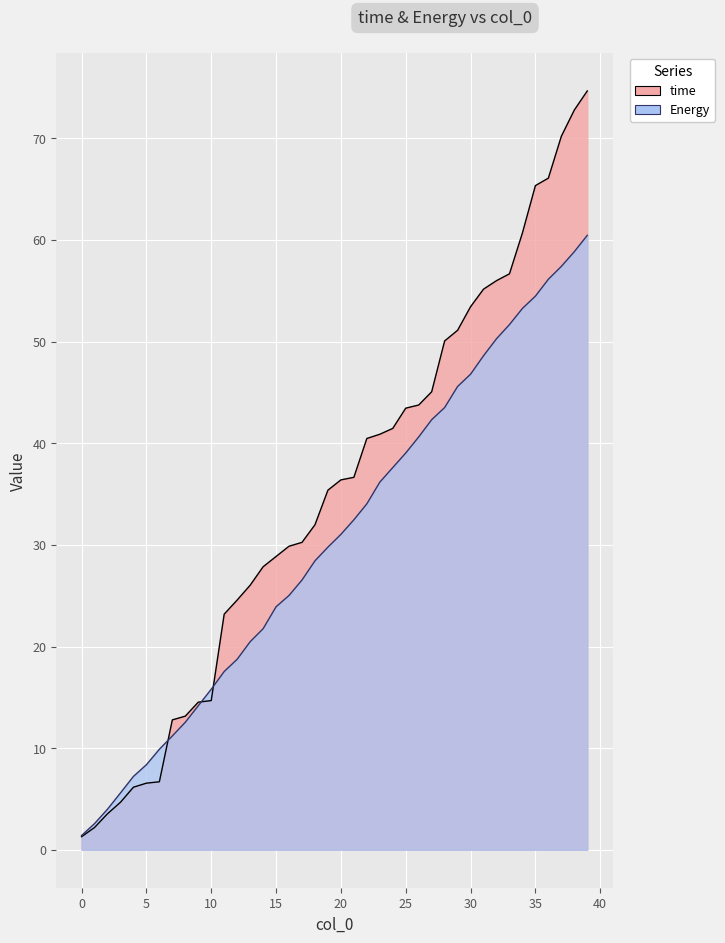

What is the value of the Energy point at the 10th from the left?

14.2